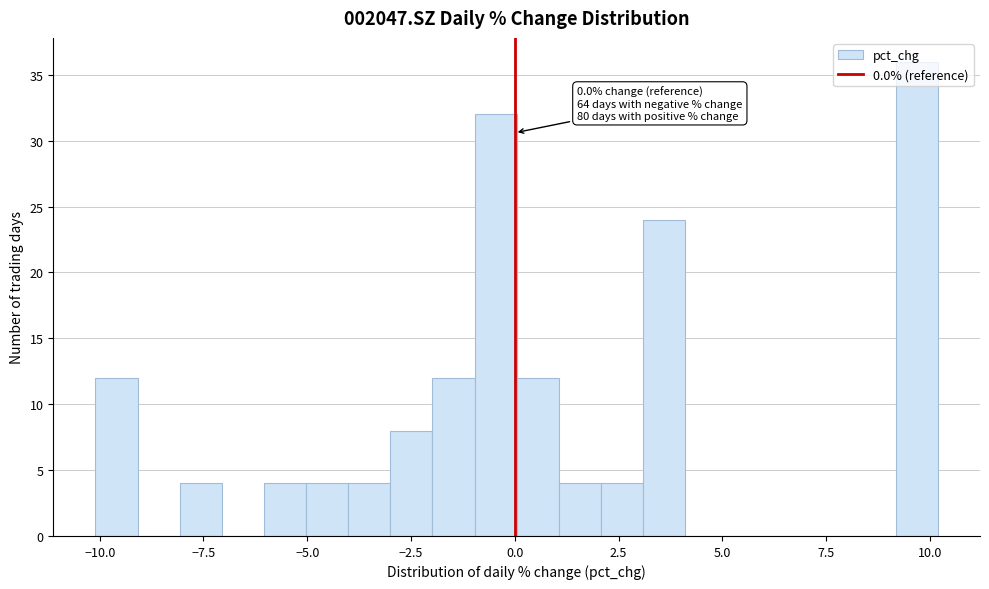

Read against the x-axis, roughly where is the centre of the tallest bar?

9.5